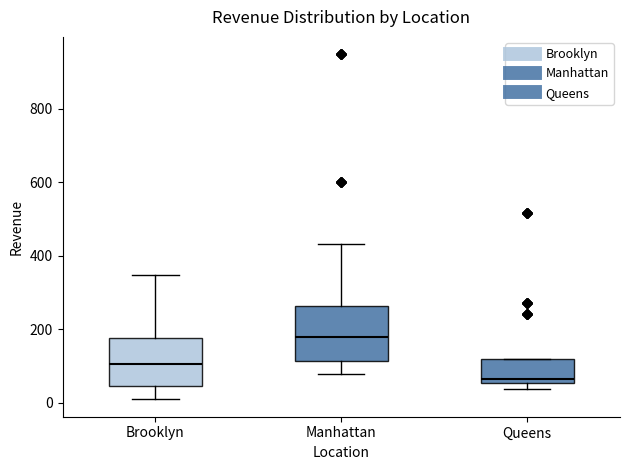

Where does the lower whisker of the box for Manhattan end on the y-axis? The values are not printed on the chart, so give them approximately, as read against the axis.

80